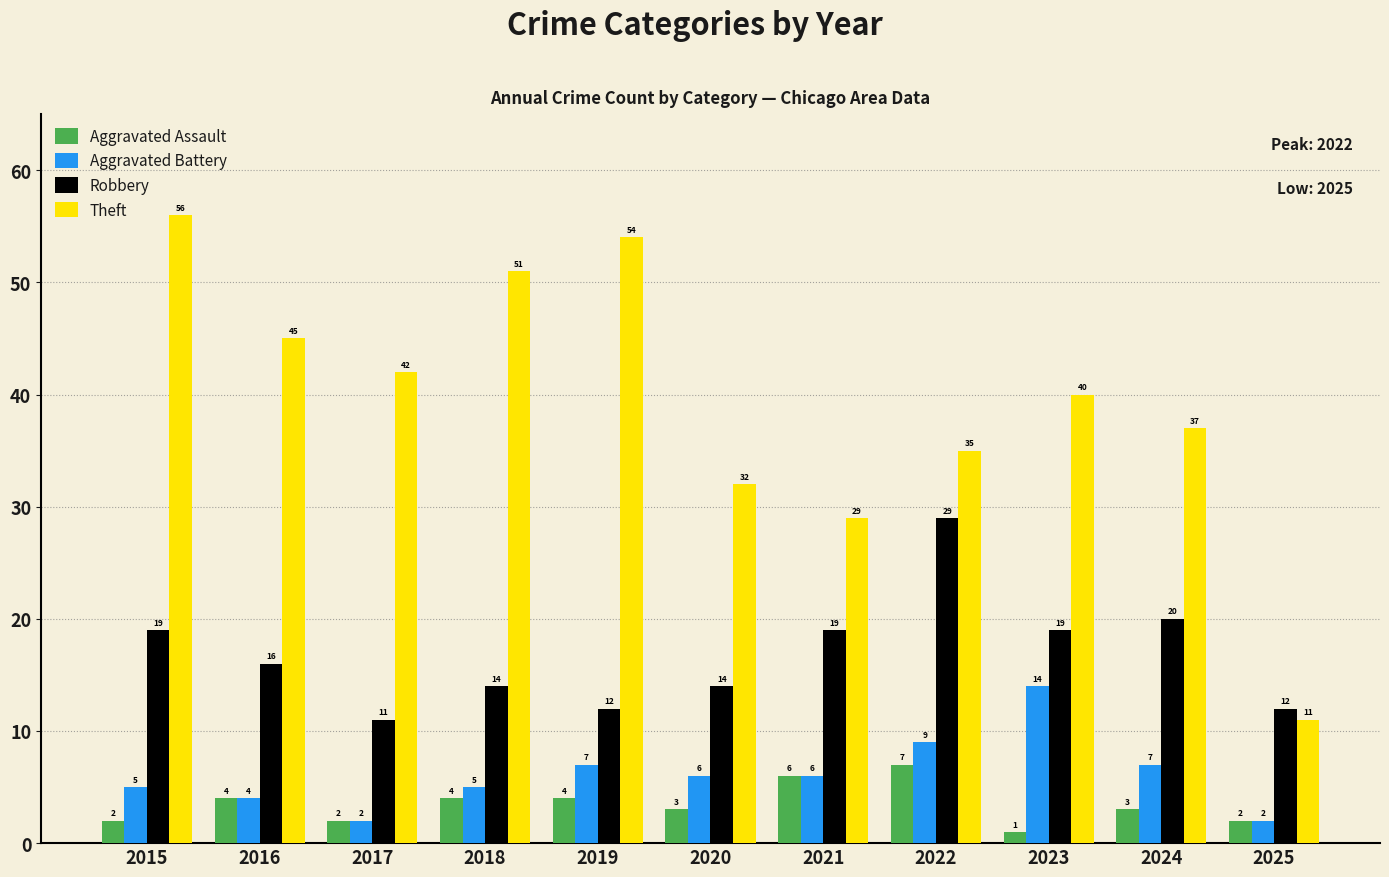

Reading left to right, transcribe all the data shown in this chart.

Aggravated Assault: 2	4	2	4	4	3	6	7	1	3	2
Aggravated Battery: 5	4	2	5	7	6	6	9	14	7	2
Robbery: 19	16	11	14	12	14	19	29	19	20	12
Theft: 56	45	42	51	54	32	29	35	40	37	11